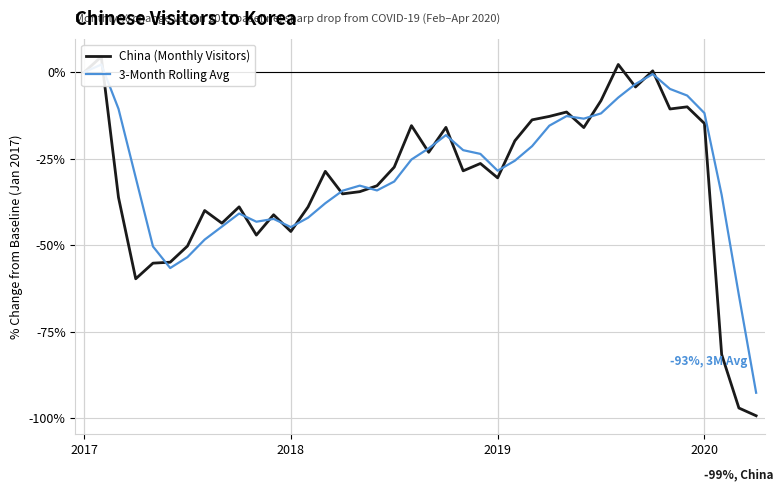

What is the sum of all China (Monthly Visitors) values?

-1242.2